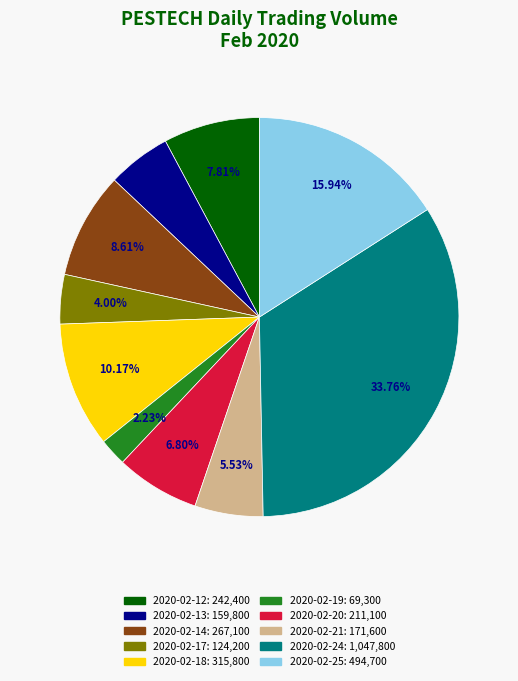

Which slice is the largest?

2020-02-24